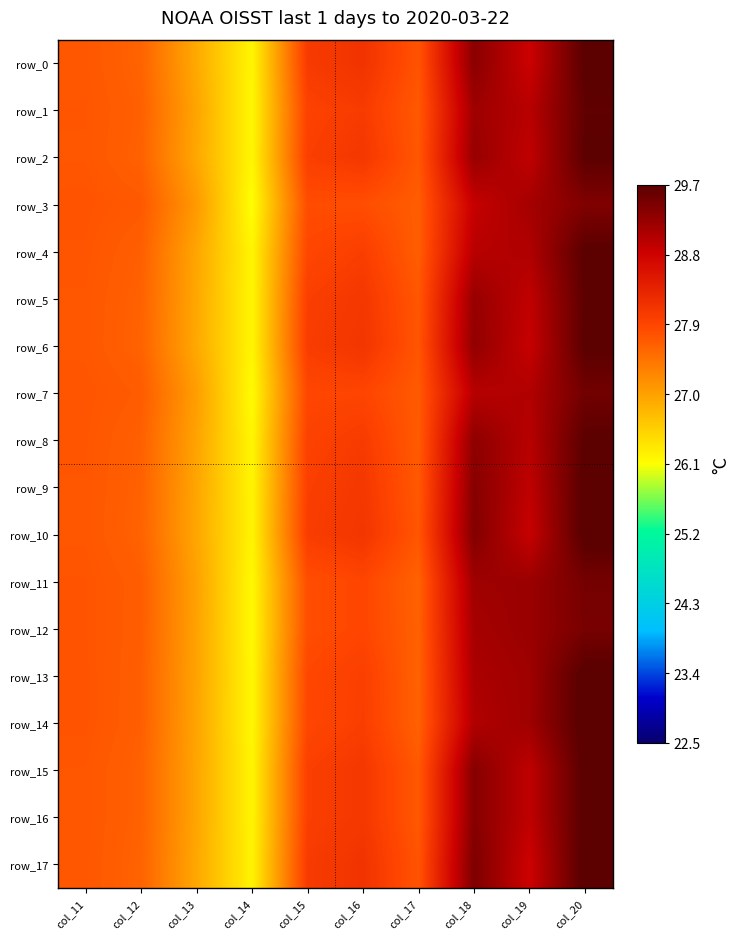

Rank the categories by row_0 value from highest to lowest.

col_20, col_18, col_19, col_16, col_15, col_17, col_11, col_12, col_13, col_14